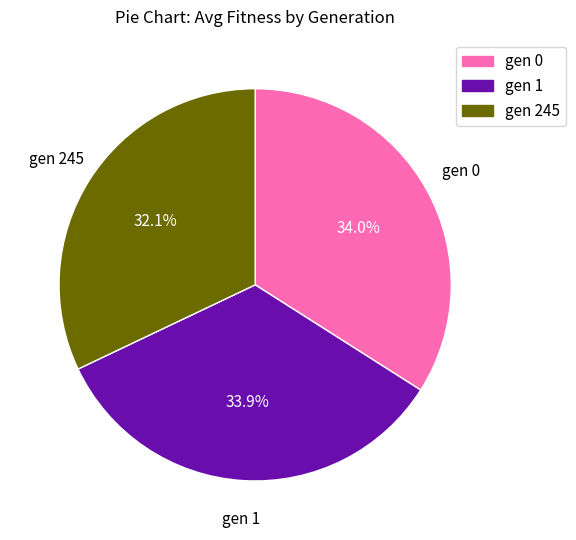

How many slices are in this pie chart?

3